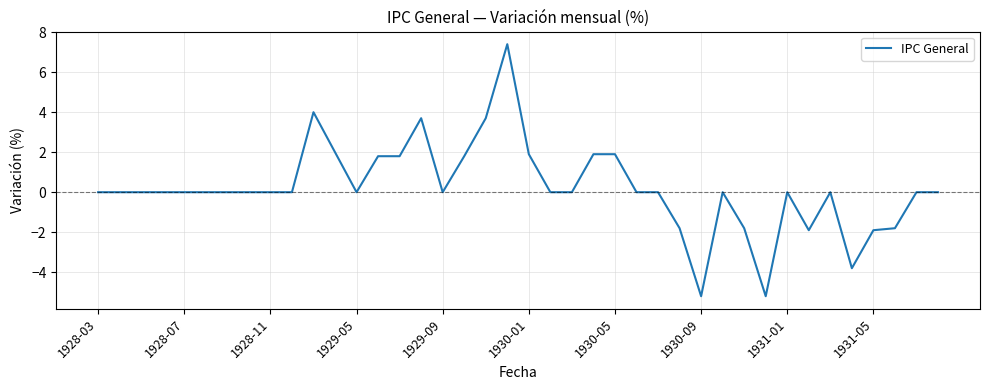

What is the difference between the maximum and minimum values?

12.6